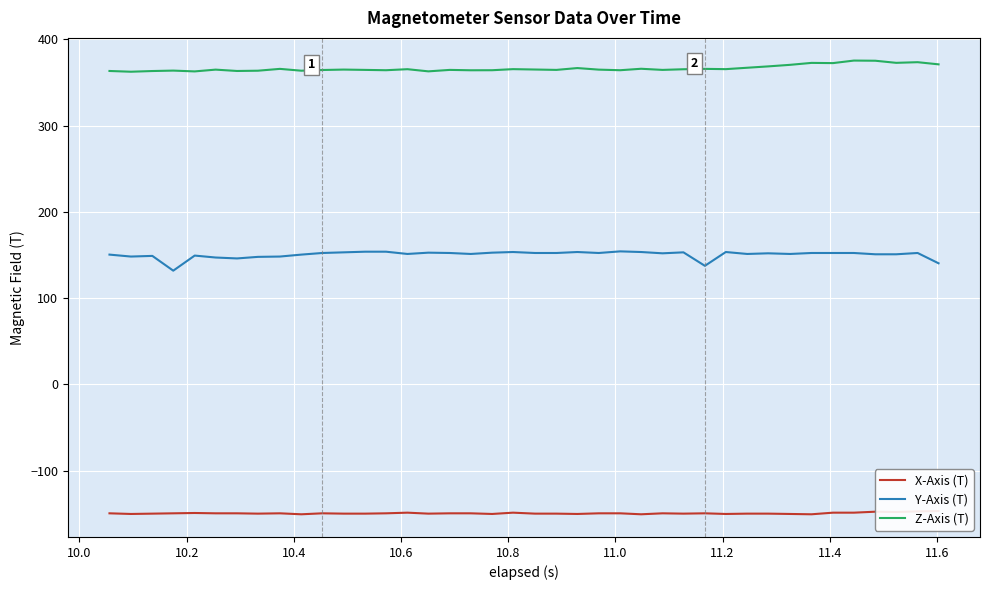

At how many categories does at least one series exceed 251?

40